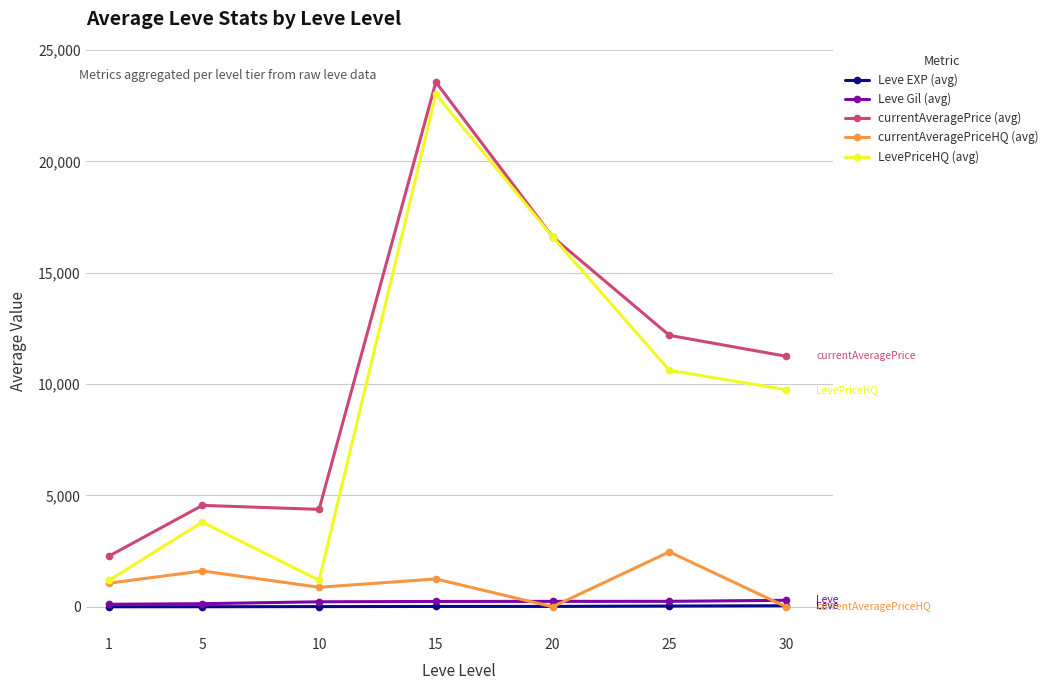

Which series has the largest range (max minus min)?

LevePriceHQ (avg)